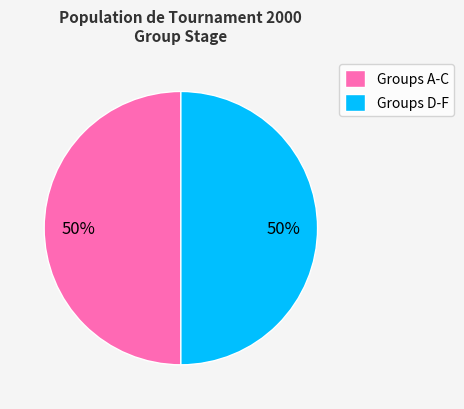

To the nearest percent, what is the average slice percentage?

50%